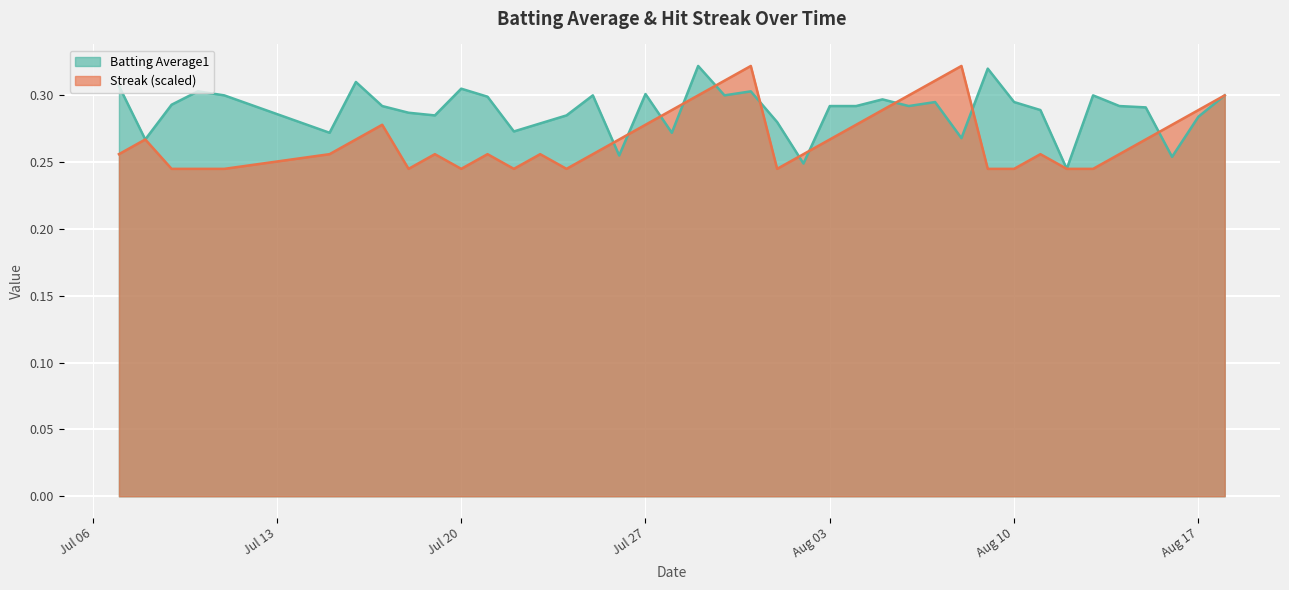

At which label is Batting Average1 closest to 0?

2010-08-12